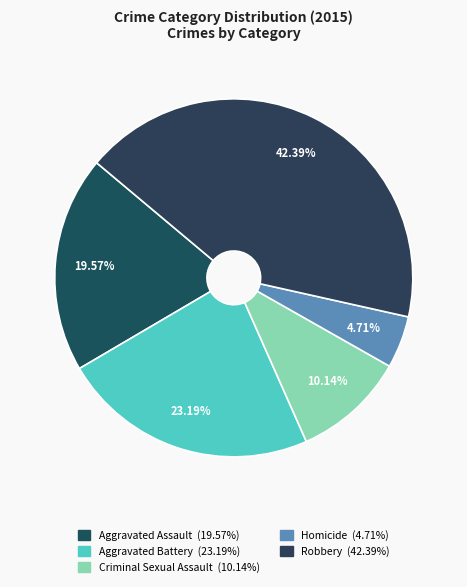

How much of the chart is everything except Aggravated Battery?

76.8%